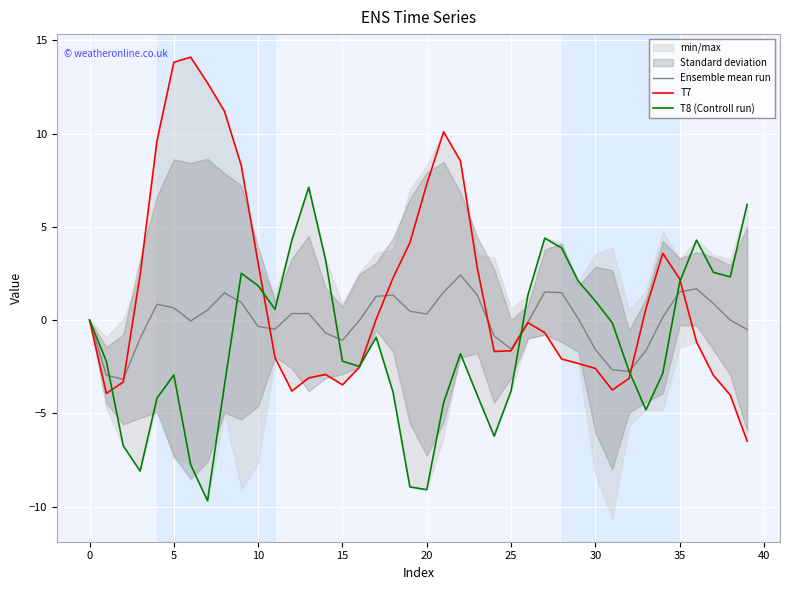

What is the highest value of the T8 (Controll run) series?

7.1